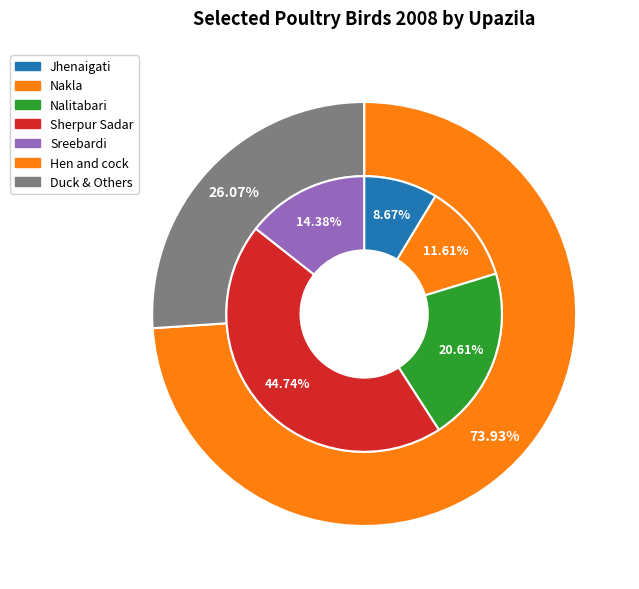

Between Sherpur Sadar and Sreebardi, which is larger?

Sherpur Sadar